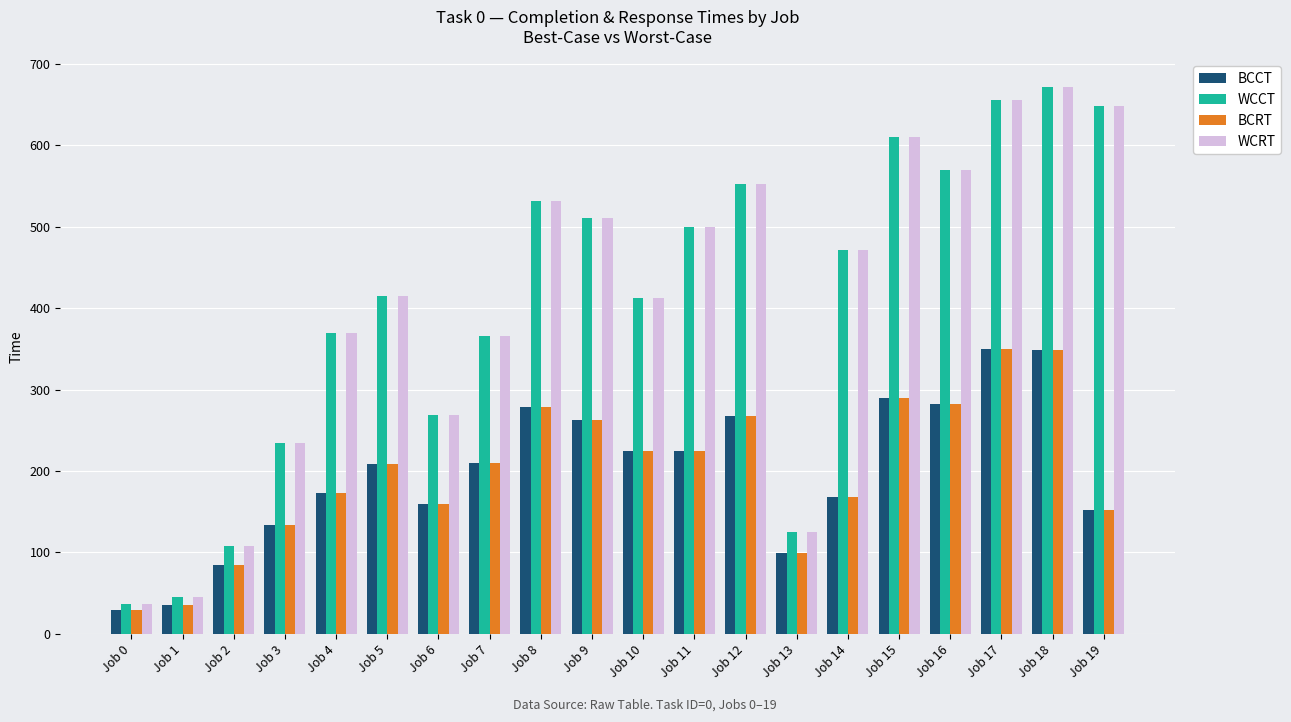

What is the difference between the highest and lowest values at Job 17?

305